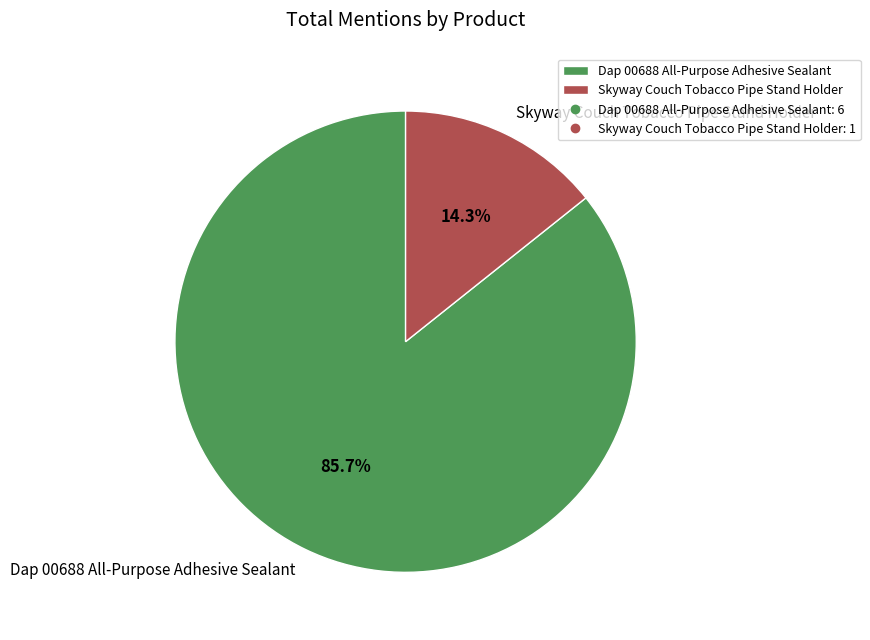

What percentage is the Dap 00688 All-Purpose Adhesive Sealant slice, to the nearest percent?

86%